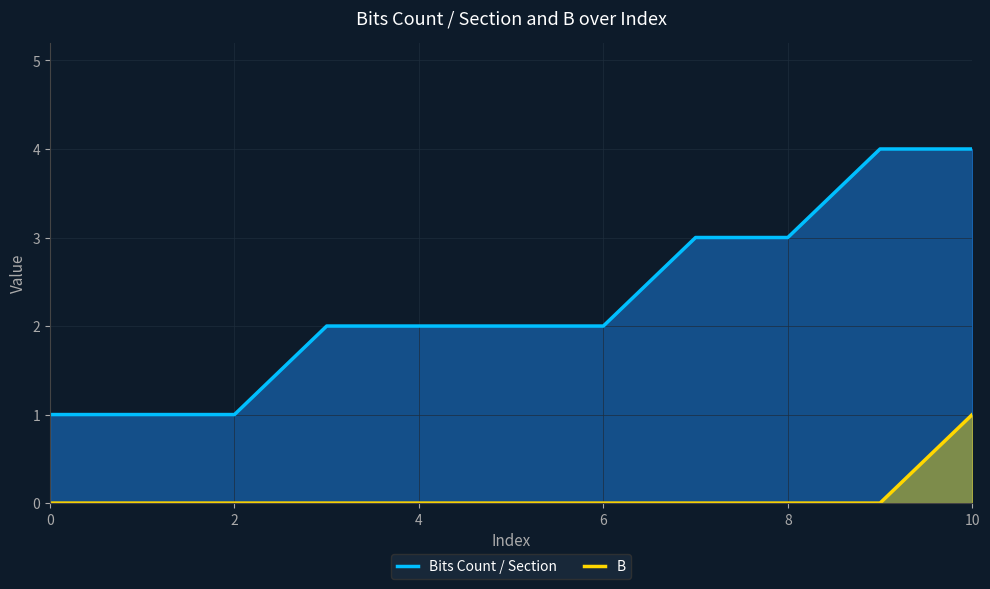

Which series changed the most between 0 and 6?

Bits Count / Section